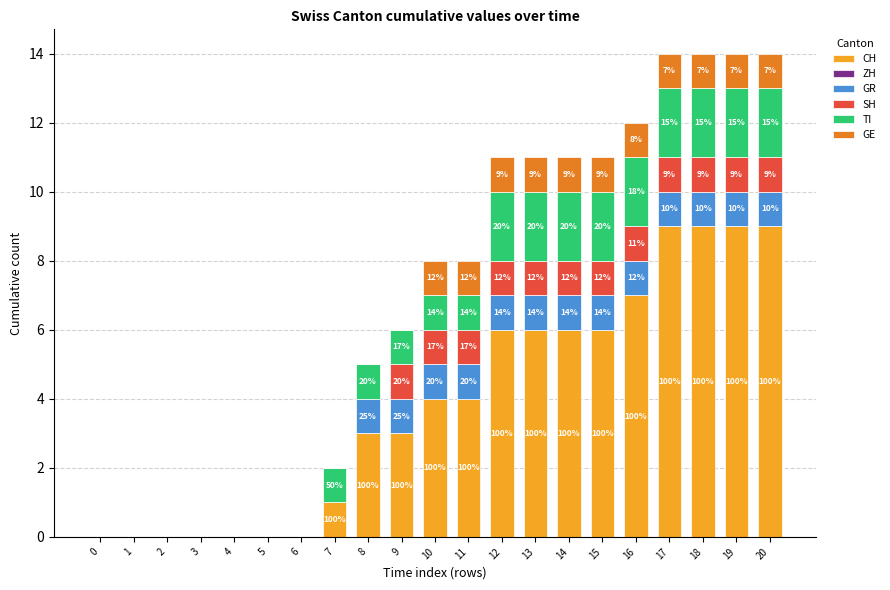

What is the average value of the GE series?

1